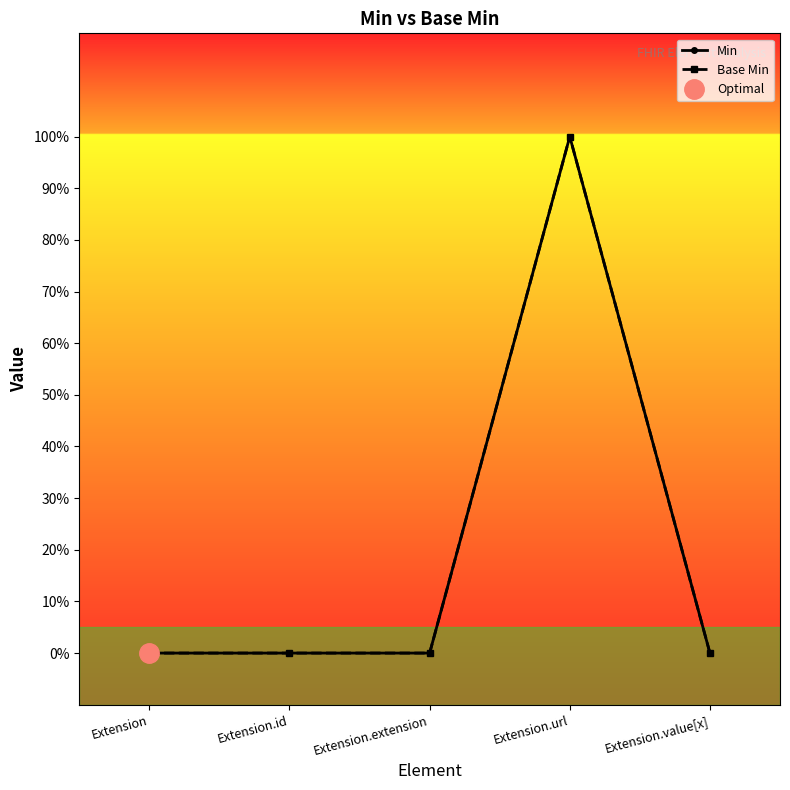

Between Extension.id and Extension.url, which series saw the biggest shift?

Min